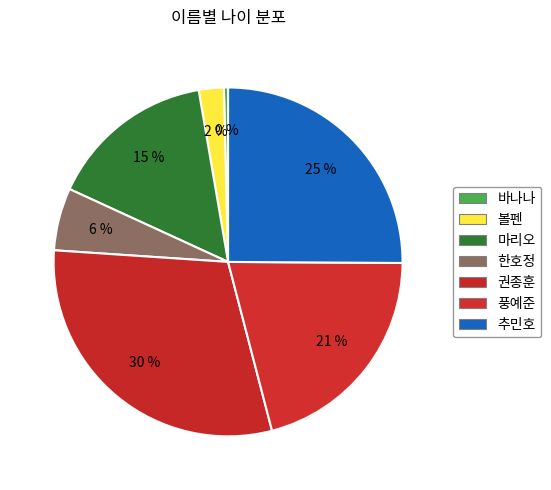

What is the change in value from 바나나 to 추민호?

+64